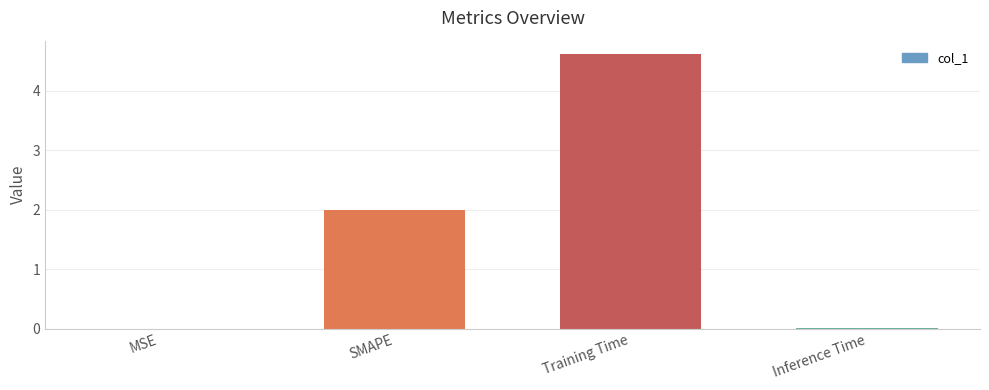

Which label corresponds to the largest value in the chart?

Training Time